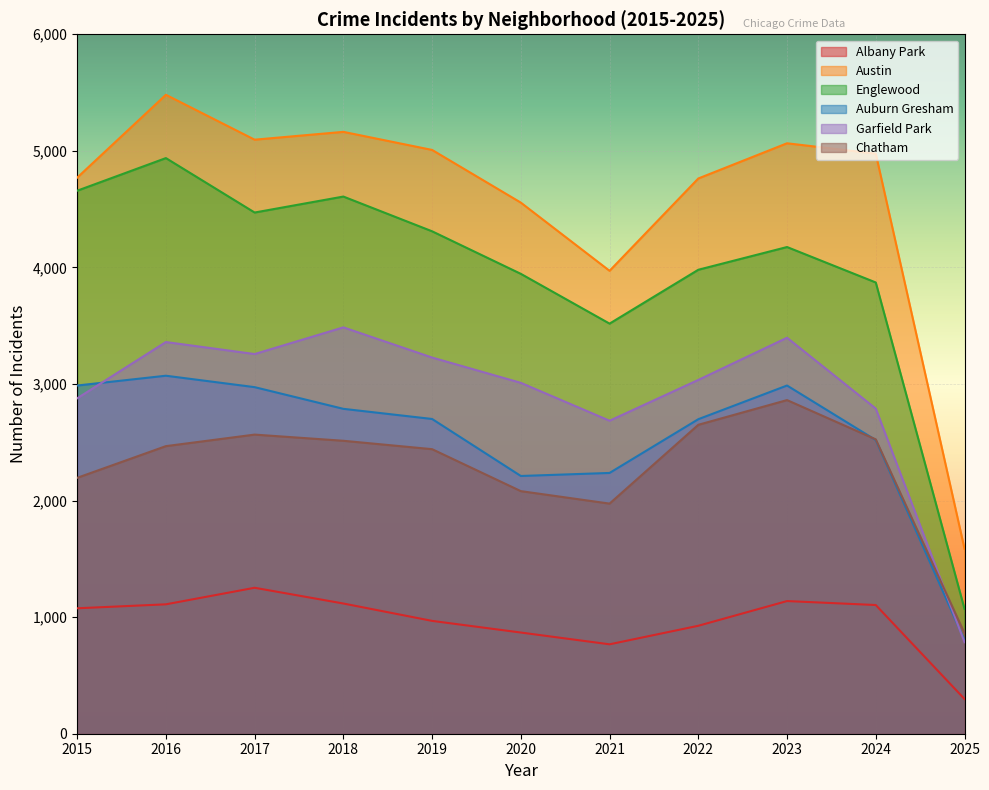

Which label corresponds to the largest value in the chart?

2016